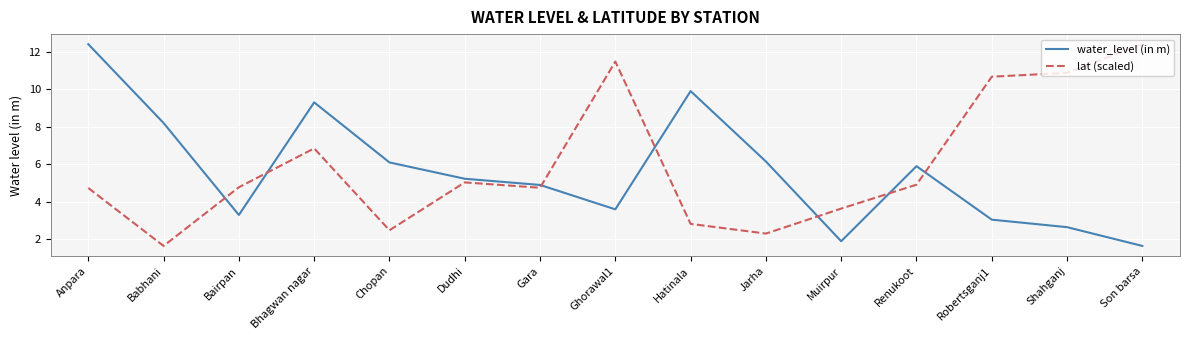

What is the highest value of the lat (scaled) series?

12.4